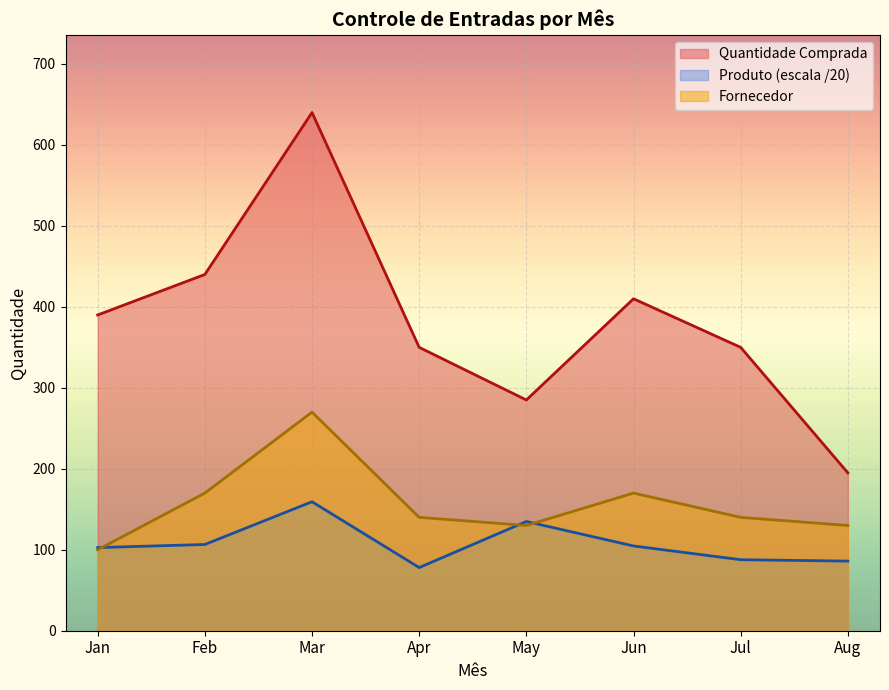

Where is the first local maximum for Fornecedor?

Mar